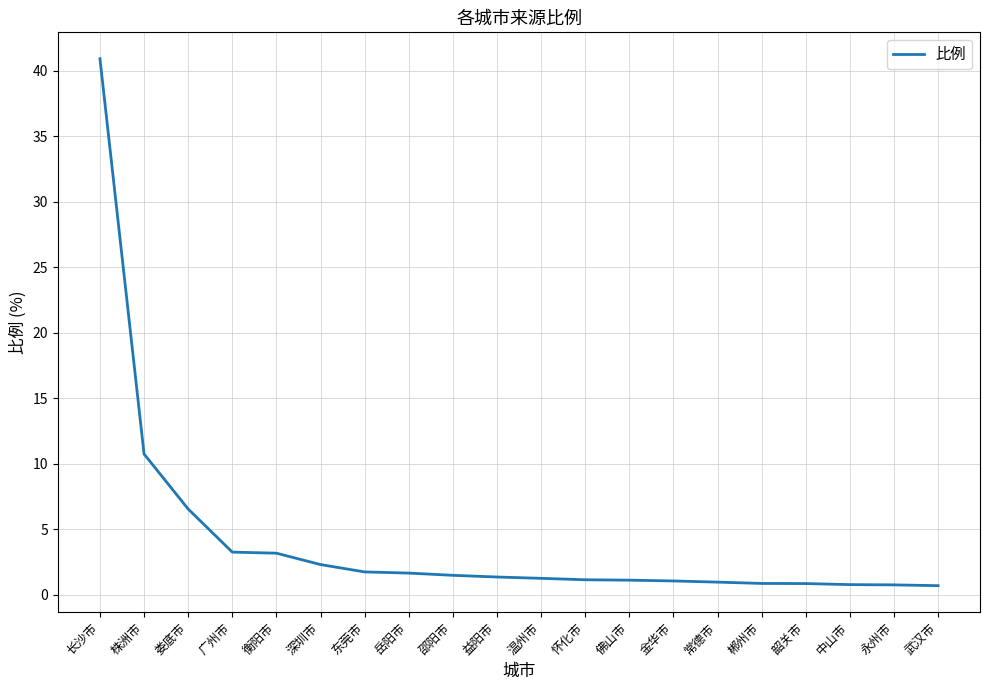

What is the maximum value shown in the chart?

40.9